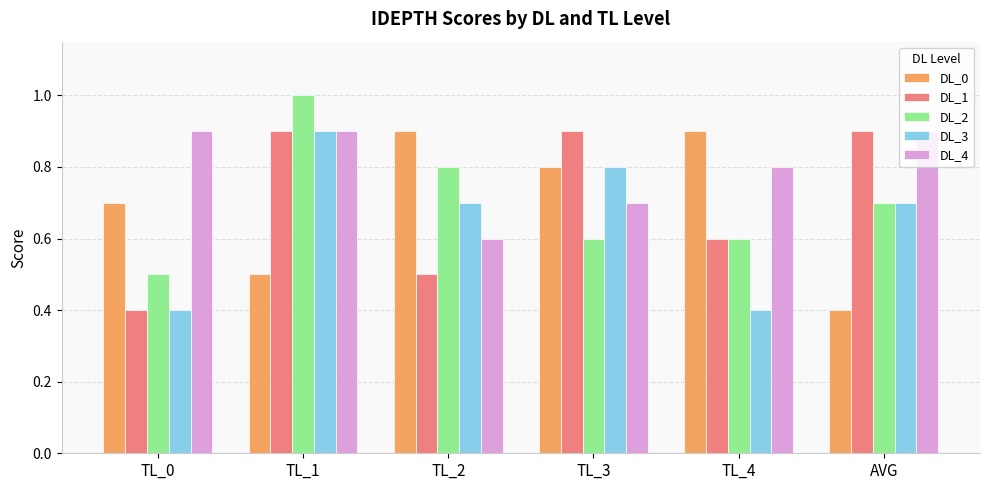

How many series are shown in this chart?

5